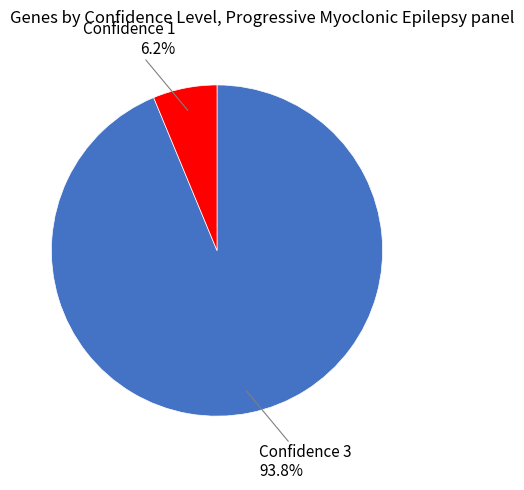

Do Confidence 1 and Confidence 3 together represent more than half of the pie?

Yes